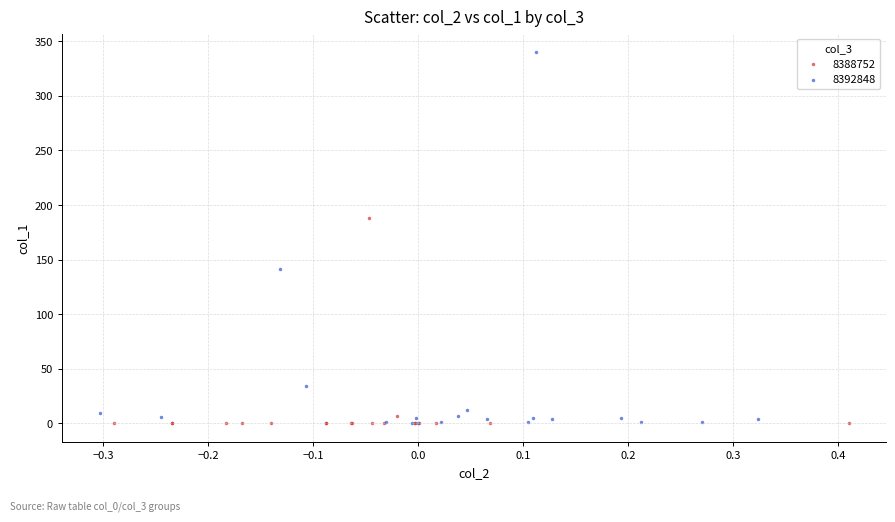

Which series has the widest spread of Y values?

8392848